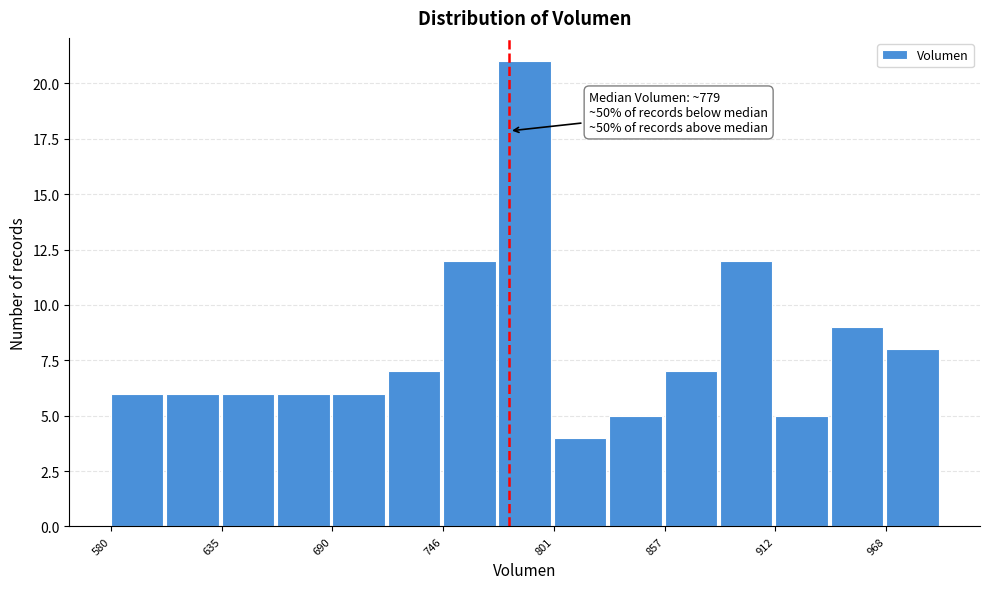

Read against the x-axis, roughly where is the centre of the tallest bar?

790